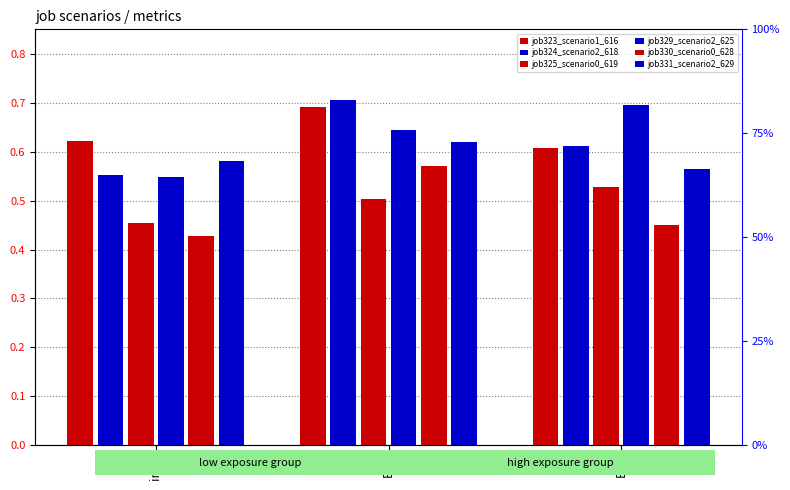

What is the spread (max minus min) of values at B14?

0.2